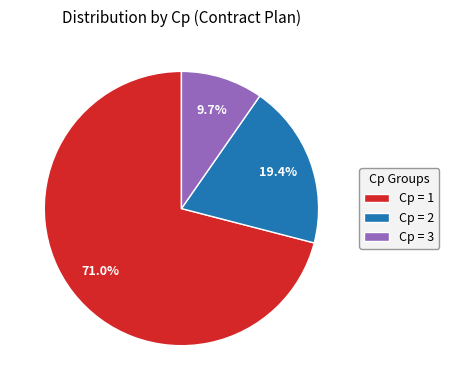

Rank the categories by value from lowest to highest.

Cp = 3, Cp = 2, Cp = 1